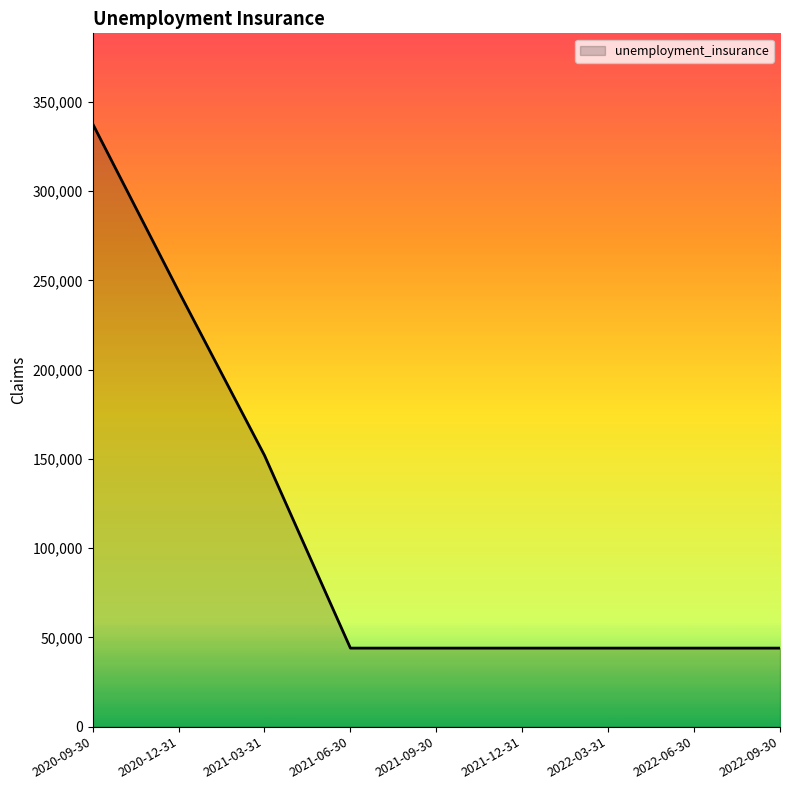

What is the difference between the maximum and minimum values?

293800